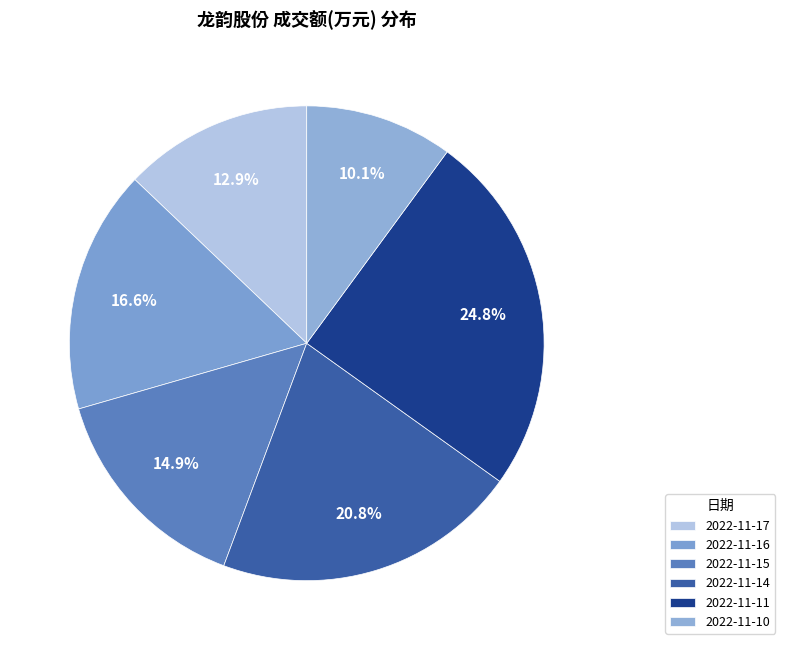

The 2022-11-11 slice represents 25% of the pie. True or false?

True